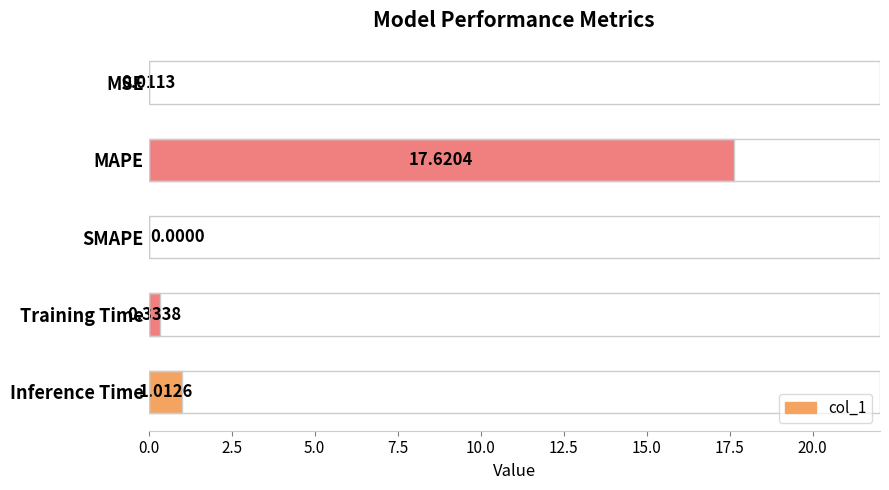

Where is the data nearest to the value 8?

Inference Time